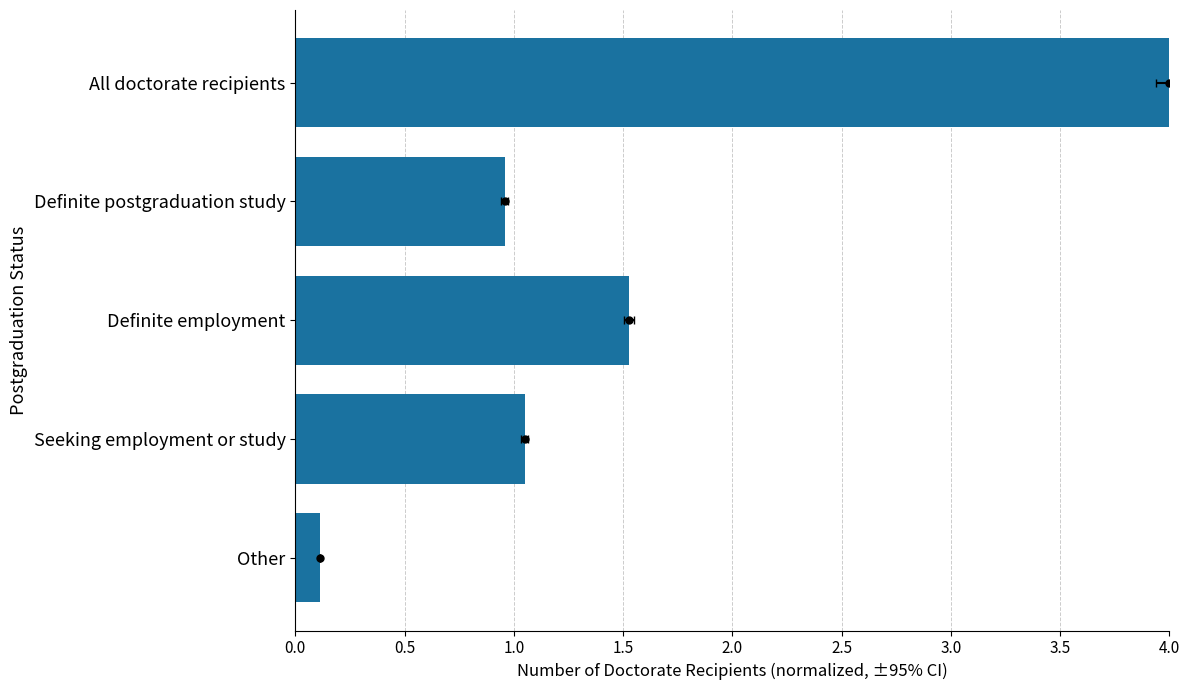

The chart shows a value of 0.3 at Seeking employment or study. True or false?

False